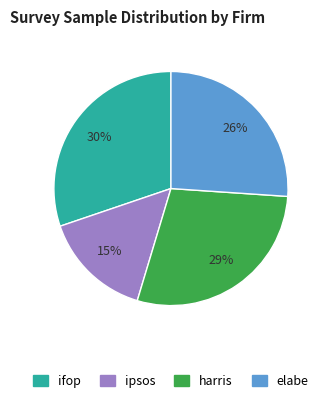

Is there any slice that represents more than half of the pie?

No